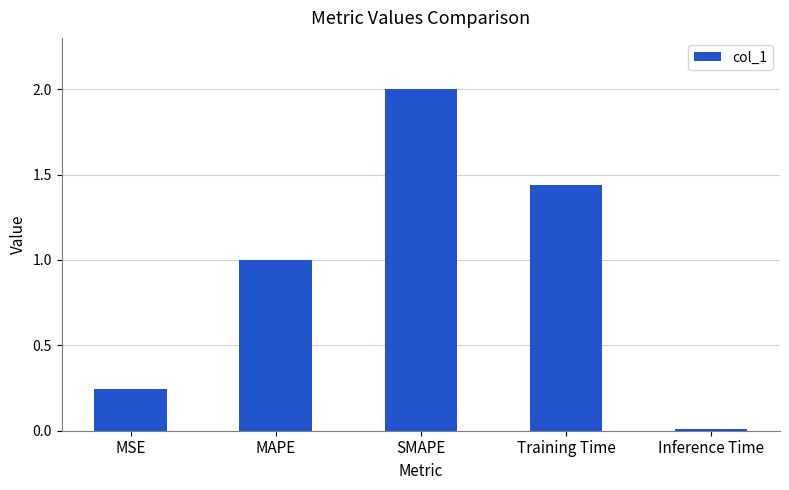

What is the label of the 4th bar from the right?

MAPE